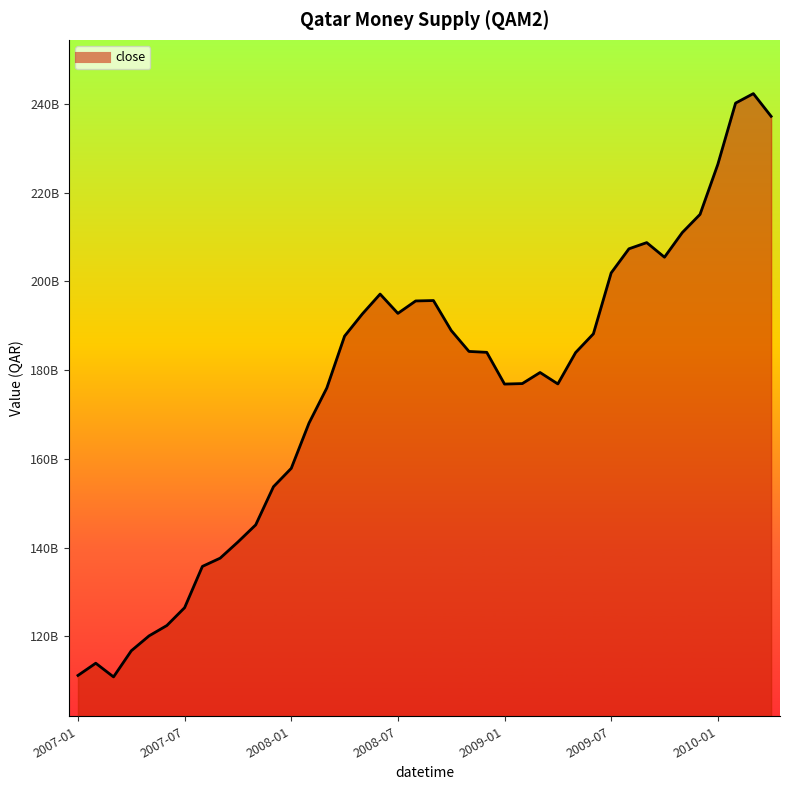

How many points are lower than both their immediate neighbors (excluding endpoints)?

5